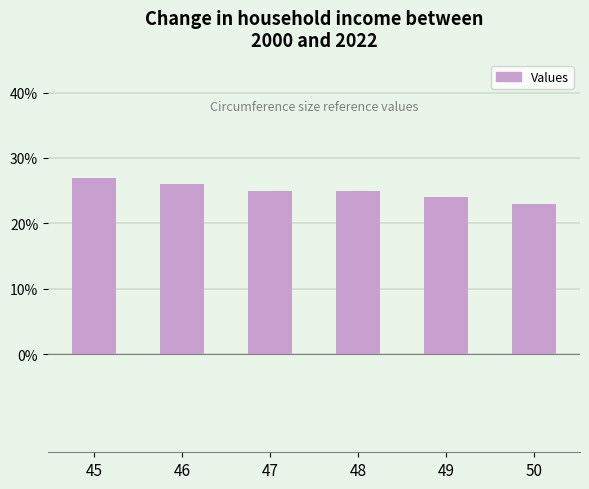

What is the value of the 4th bar from the left?

25